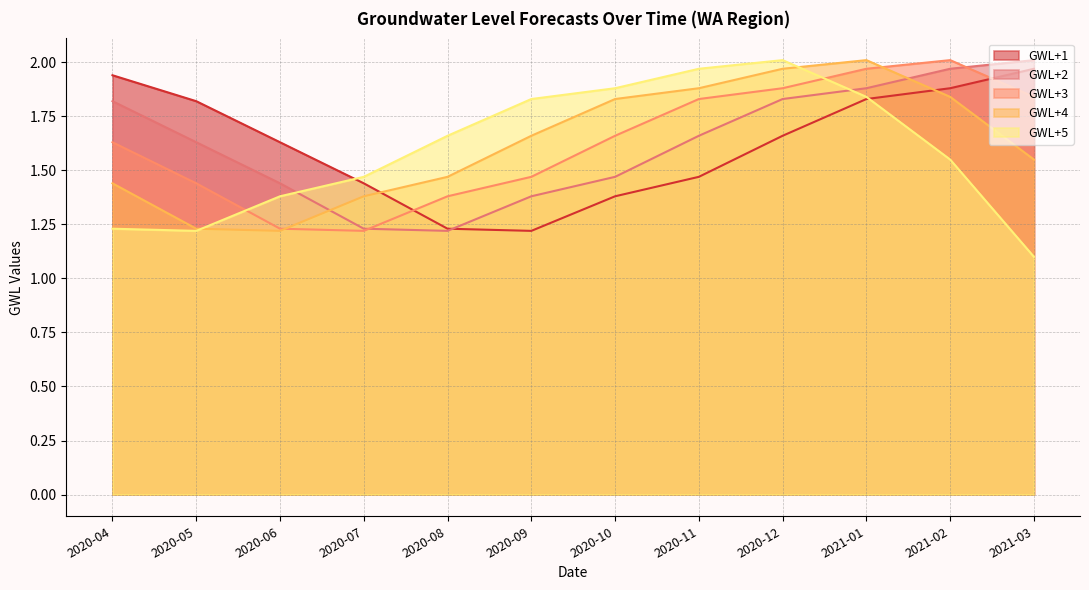

Where is GWL+2 nearest to the value 1?

2020-08